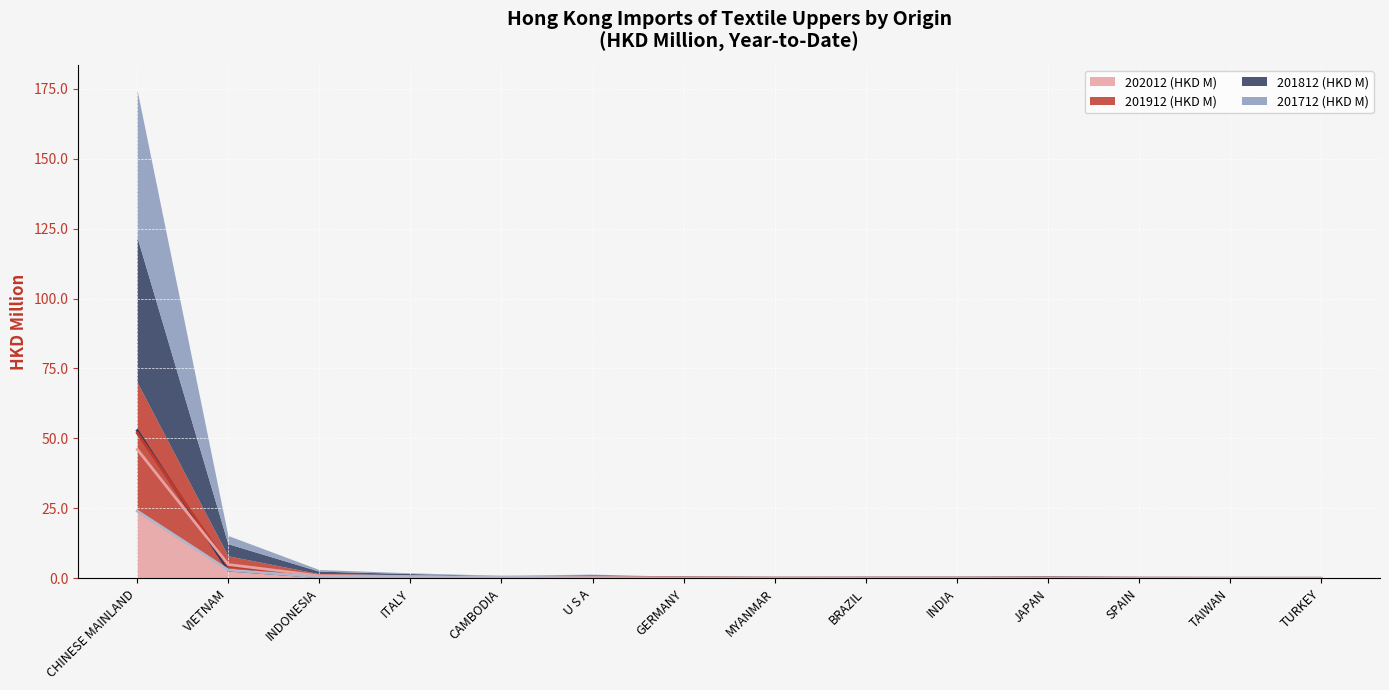

Reading right to left, list all the values displayed in this chart.

201712 (HKD M): 0.0	0.0	0.0	0.2	0.1	0.1	0.0	0.2	0.4	0.1	0.3	0.6	2.9	52.8
201812 (HKD M): 0.0	0.0	0.0	0.1	0.1	0.1	0.1	0.2	0.5	0.2	0.4	0.9	4.3	51.9
201912 (HKD M): 0.0	0.0	0.0	0.1	0.1	0.0	0.1	0.1	0.3	0.1	0.6	1.0	4.9	46.1
202012 (HKD M): 0.0	0.0	0.0	0.0	0.0	0.1	0.1	0.1	0.2	0.4	0.5	0.5	3.0	24.0